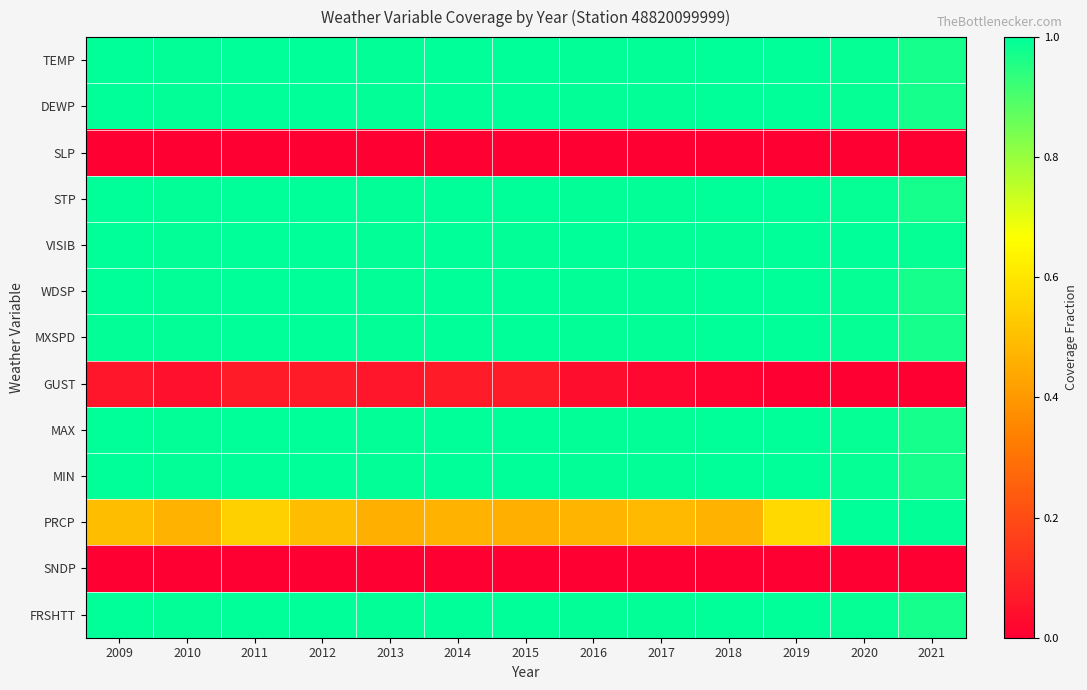

At how many categories does at least one series exceed 0?

13